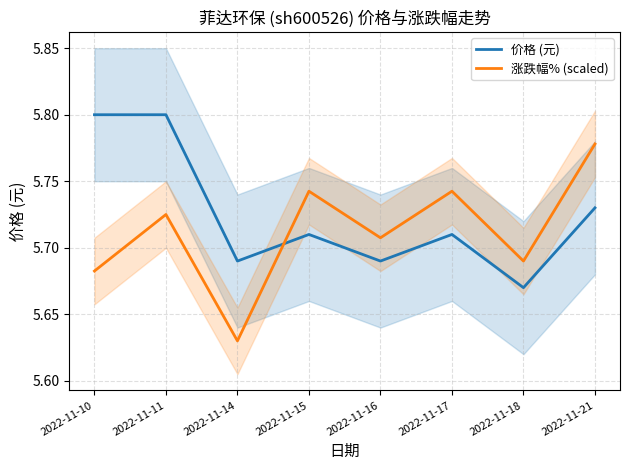

What are all the series names shown in the legend?

价格 (元), 涨跌幅% (scaled)